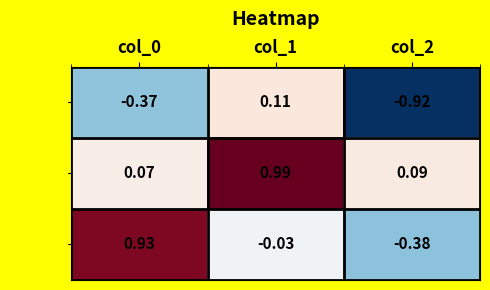

What is the lowest value of the row_1 series?

0.1